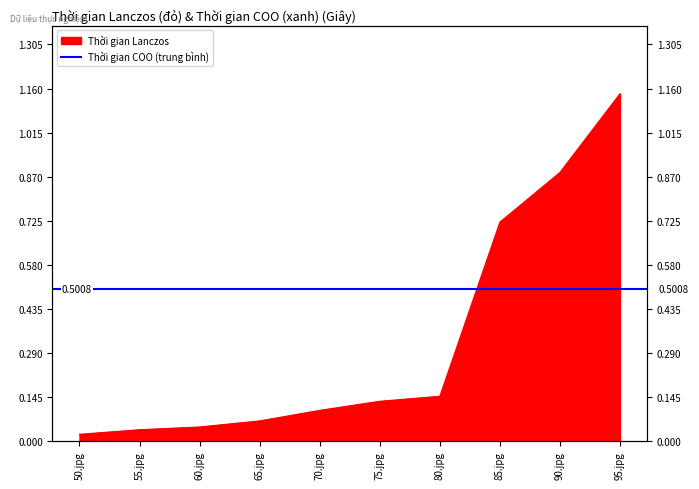

What is the sum of the values at 55.jpg and 65.jpg?

0.1